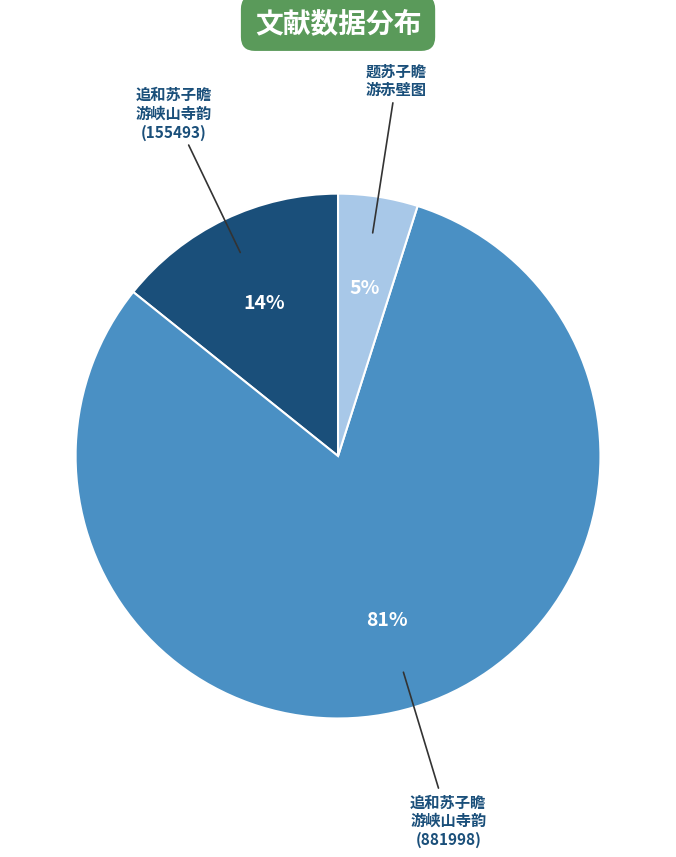

Does any single category account for the majority?

Yes